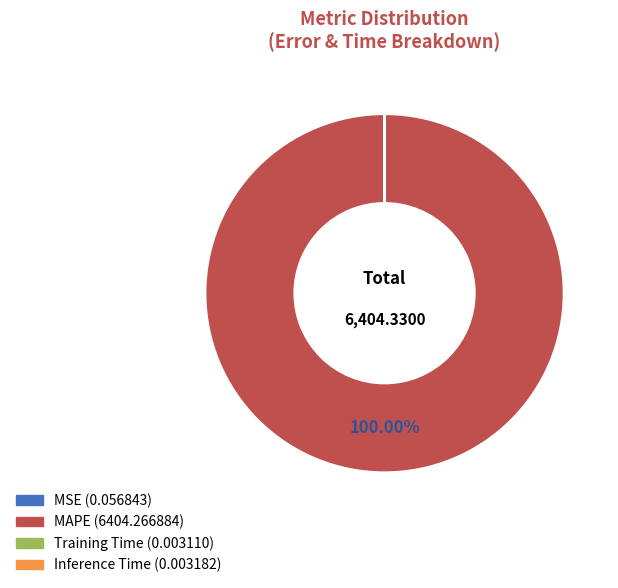

To the nearest percent, what is the difference between the largest and smallest slice percentages?

100%